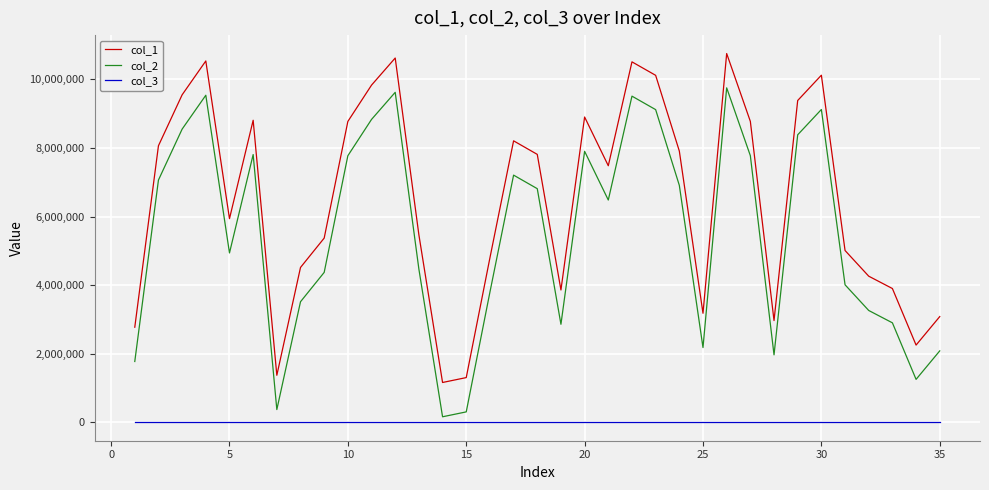

What is the greatest value displayed?

10752503